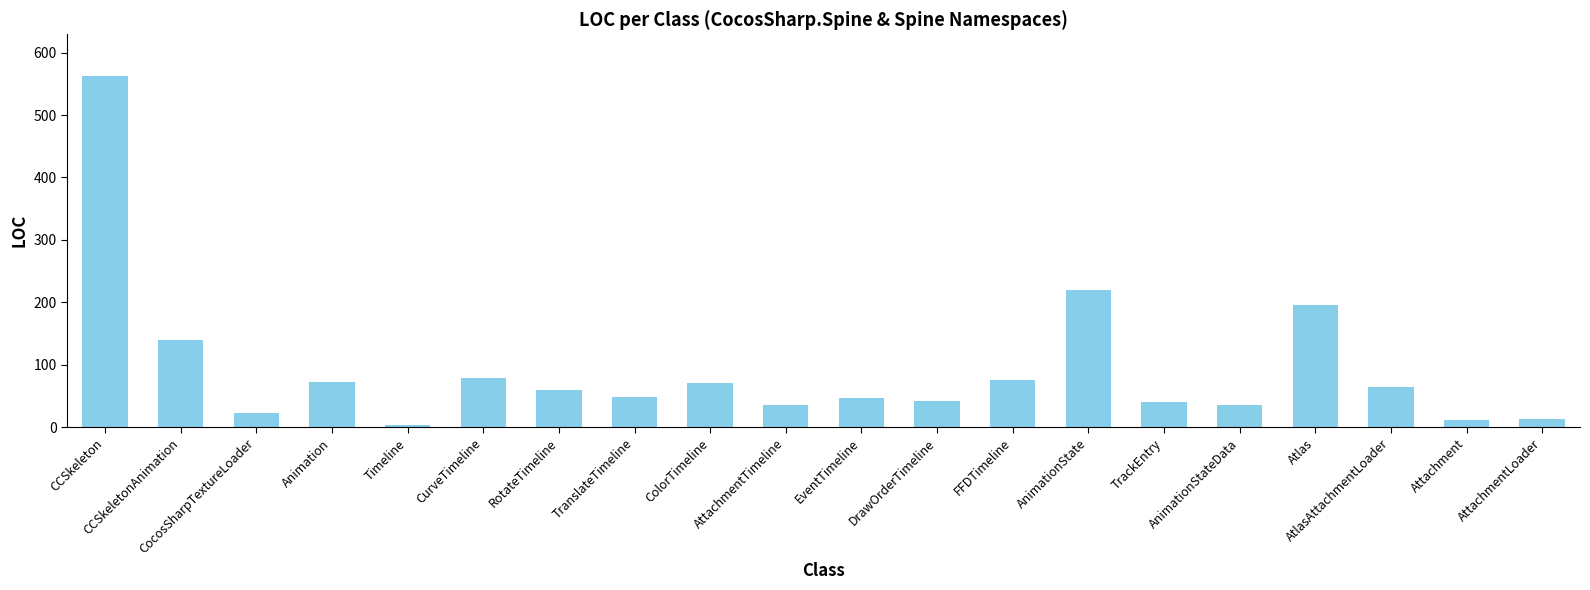

What is the ratio of the value at AtlasAttachmentLoader to the value at Animation?

0.9